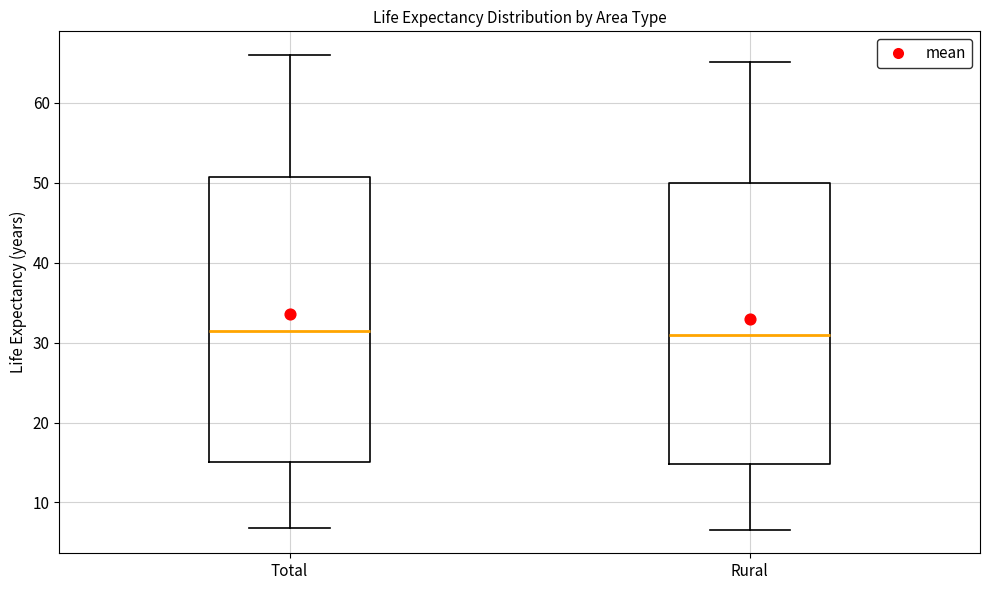

Reading left to right, read every box against the y-axis: the position of its median line, the range the box covers, and the ends of its whiskers. The values are not printed on the chart, so give them approximately, as read against the axis.

Total: median 31, box 15 to 51, whiskers 7 to 66
Rural: median 31, box 15 to 50, whiskers 7 to 65